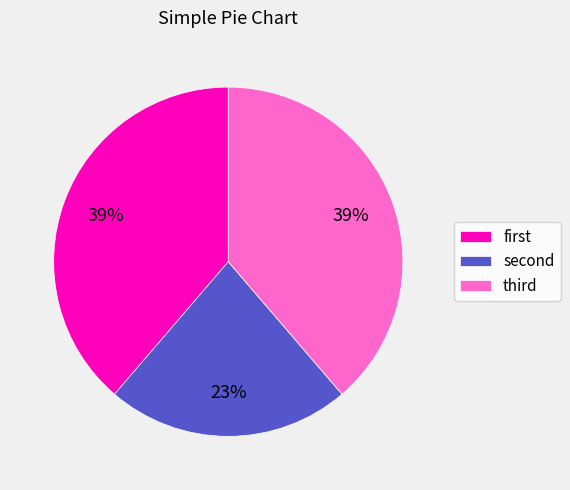

Which slice is the smallest?

second